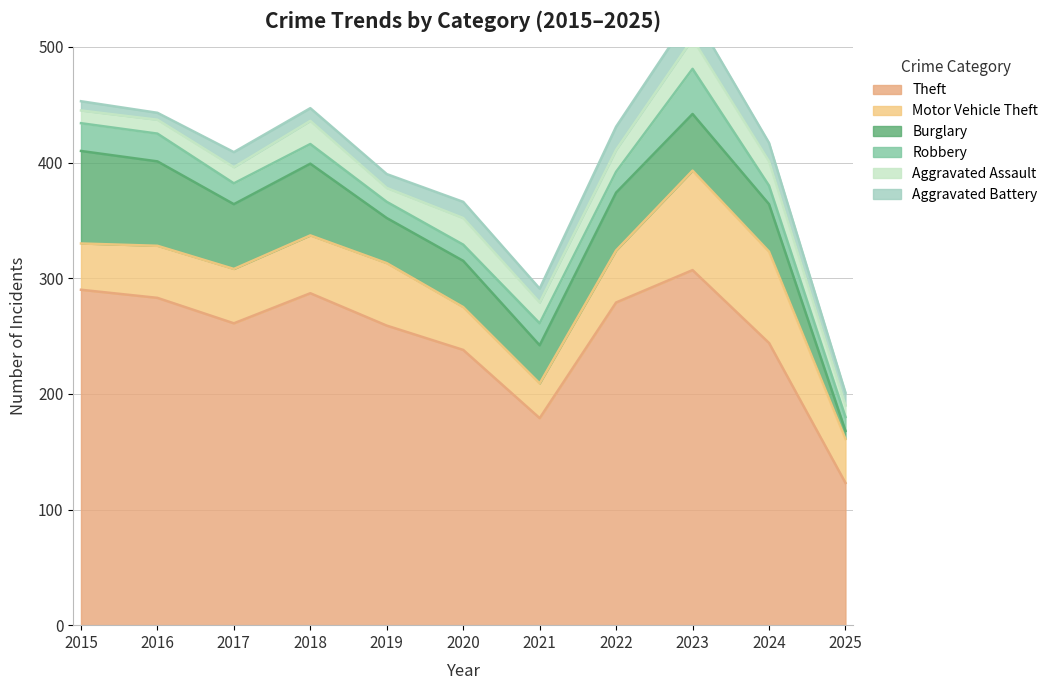

How many lines are shown in the chart?

6